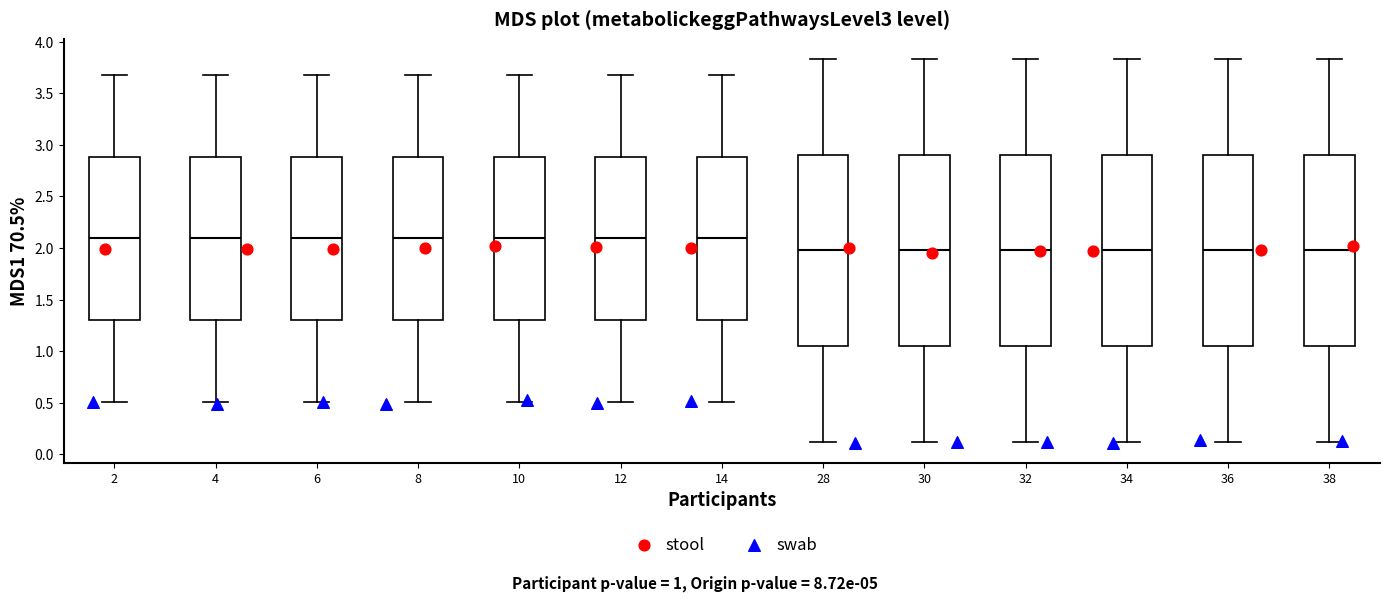

Reading left to right, transcribe this box plot: for each box, give where its median line is, the range the box spans, and where its two whiskers end, as read against the y-axis. The values are not printed on the chart, so give them approximately, as read against the axis.

2: median 2.10, box 1.30 to 2.90, whiskers 0.50 to 3.70
4: median 2.10, box 1.30 to 2.90, whiskers 0.50 to 3.70
6: median 2.10, box 1.30 to 2.90, whiskers 0.50 to 3.70
8: median 2.10, box 1.30 to 2.90, whiskers 0.50 to 3.70
10: median 2.10, box 1.30 to 2.90, whiskers 0.50 to 3.70
12: median 2.10, box 1.30 to 2.90, whiskers 0.50 to 3.70
14: median 2.10, box 1.30 to 2.90, whiskers 0.50 to 3.70
28: median 2.00, box 1.05 to 2.90, whiskers 0.10 to 3.85
30: median 2.00, box 1.05 to 2.90, whiskers 0.10 to 3.85
32: median 2.00, box 1.05 to 2.90, whiskers 0.10 to 3.85
34: median 2.00, box 1.05 to 2.90, whiskers 0.10 to 3.85
36: median 2.00, box 1.05 to 2.90, whiskers 0.10 to 3.85
38: median 2.00, box 1.05 to 2.90, whiskers 0.10 to 3.85